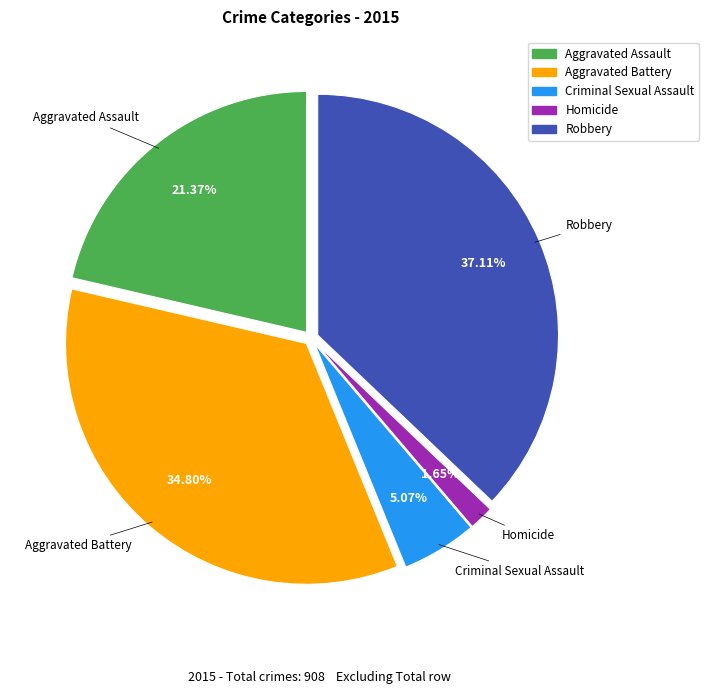

What is the largest slice in the pie chart?

Robbery